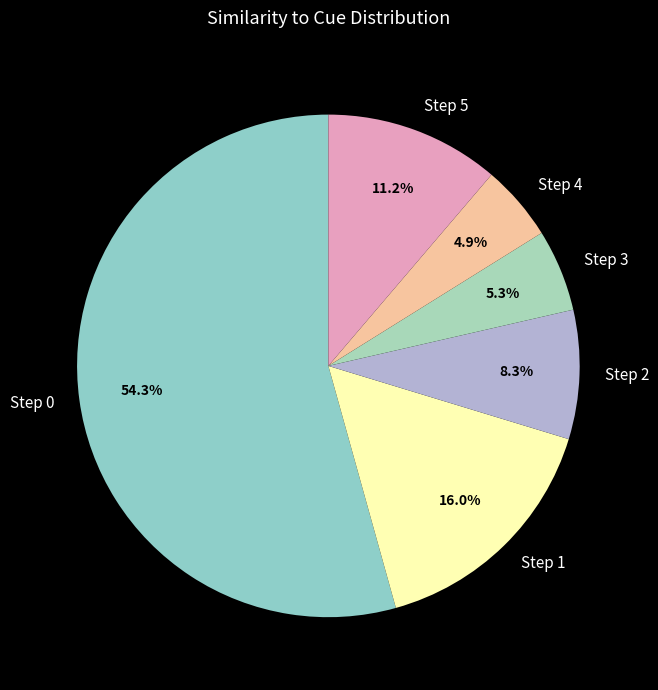

Count the number of slices in the pie.

6